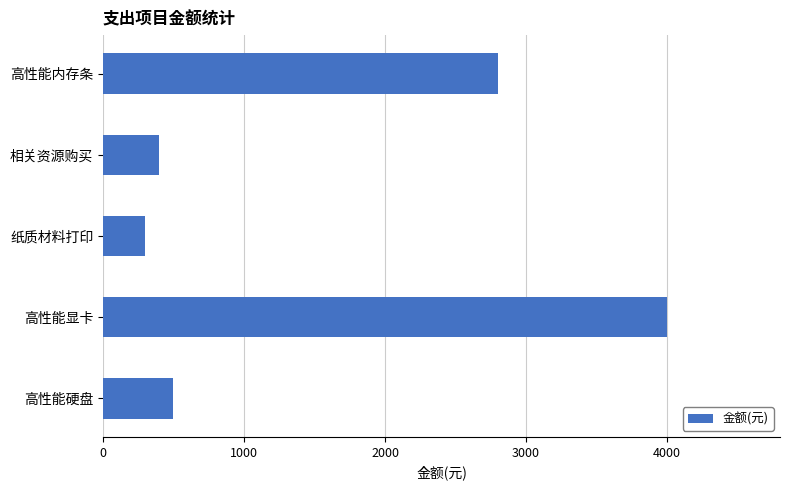

Where is the data nearest to the value 2150?

高性能内存条